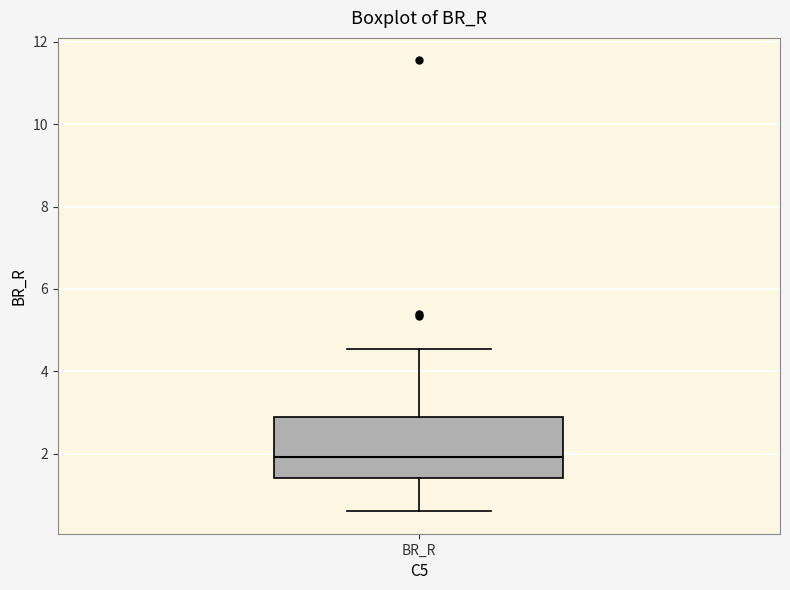

Where does the median line of the box for BR_R sit on the y-axis? The values are not printed on the chart, so give them approximately, as read against the axis.

2.0